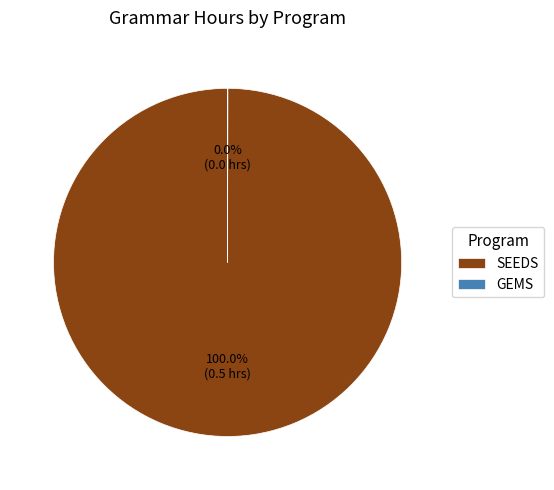

Which category has the biggest portion of the pie?

SEEDS